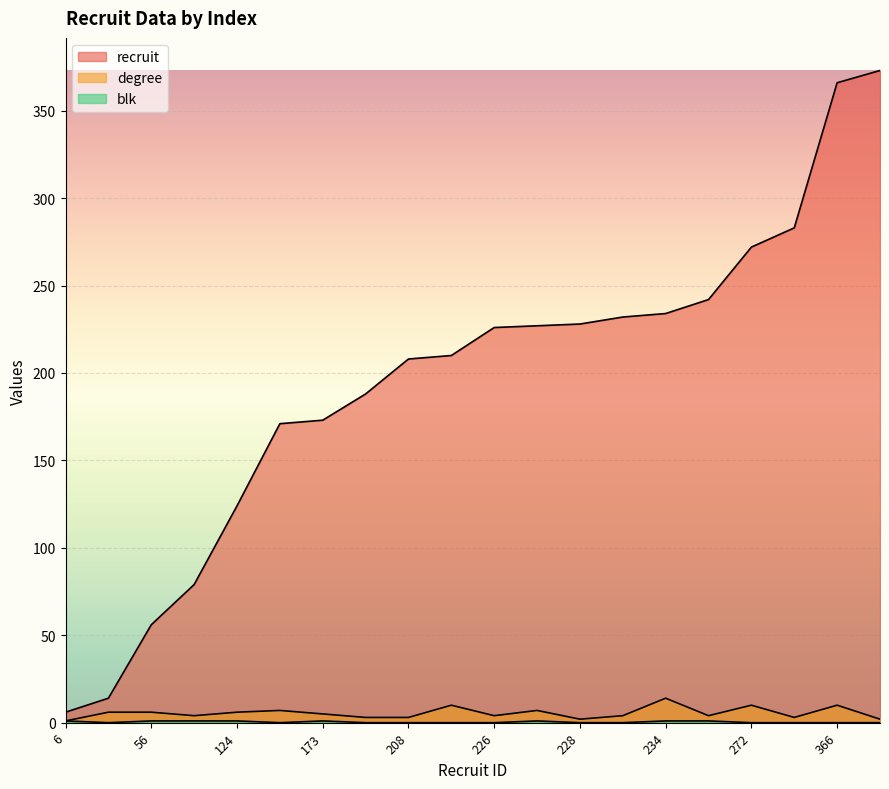

Reading left to right, extract all data points from this chart.

recruit: 6	14	56	79	124	171	173	188	208	210	226	227	228	232	234	242	272	283	366	373
degree: 1	6	6	4	6	7	5	3	3	10	4	7	2	4	14	4	10	3	10	2
blk: 1	0	1	1	1	0	1	0	0	0	0	1	0	0	1	1	0	0	0	0